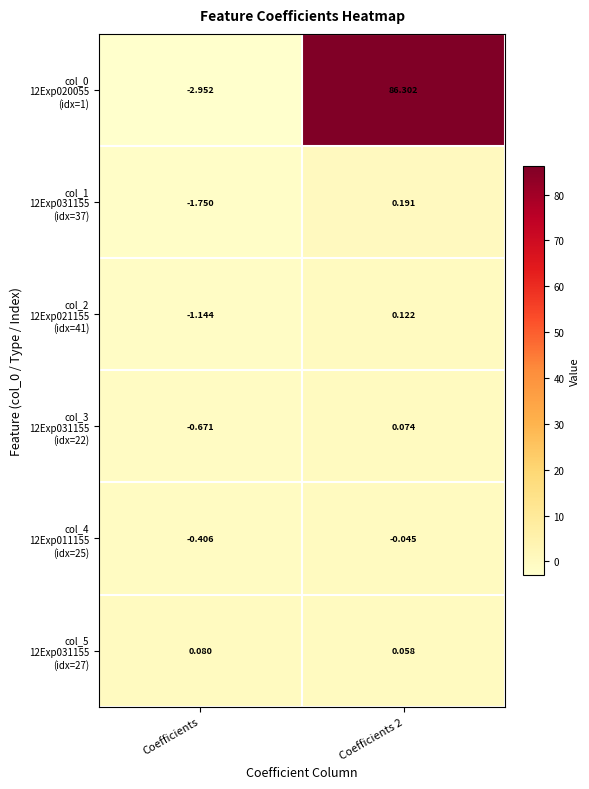

Between Coefficients and Coefficients 2, which is larger?

Coefficients 2